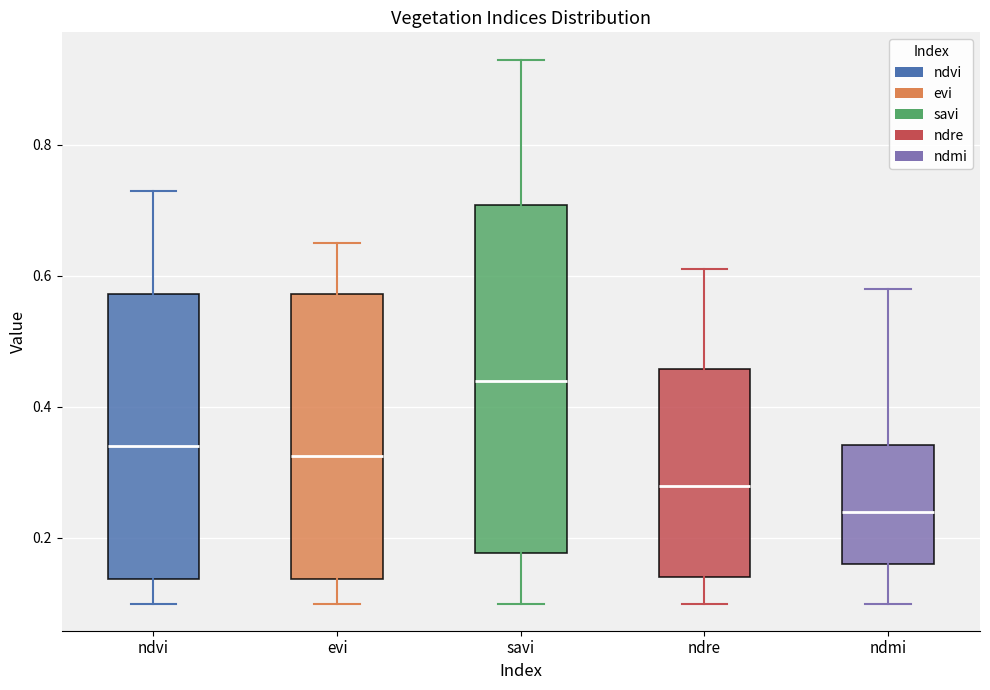

Which box's median line is the highest?

savi